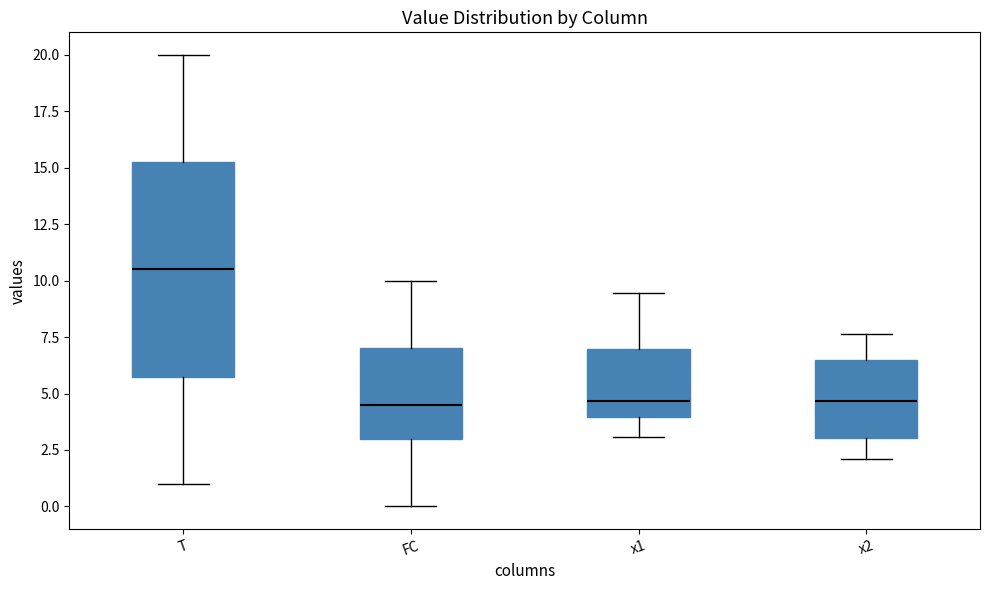

Reading left to right, transcribe this box plot: for each box, give where its median line is, the range the box spans, and where its two whiskers end, as read against the y-axis. The values are not printed on the chart, so give them approximately, as read against the axis.

T: median 10.5, box 6.0 to 15.5, whiskers 1.0 to 20.0
FC: median 4.5, box 3.0 to 7.0, whiskers 0.0 to 10.0
x1: median 4.5, box 4.0 to 7.0, whiskers 3.0 to 9.5
x2: median 4.5, box 3.0 to 6.5, whiskers 2.0 to 7.5